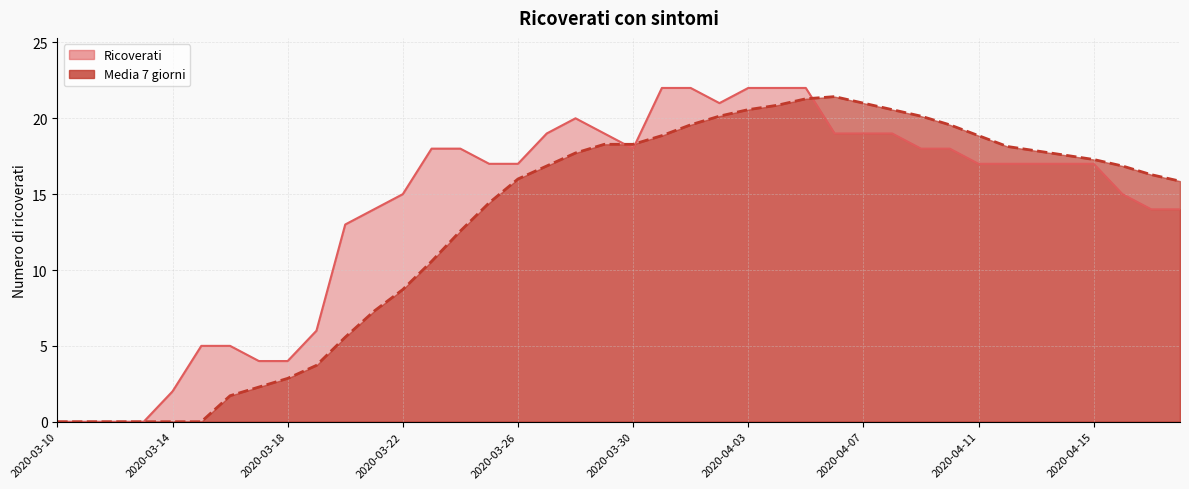

What is the sum of all Media 7 giorni values?

519.6